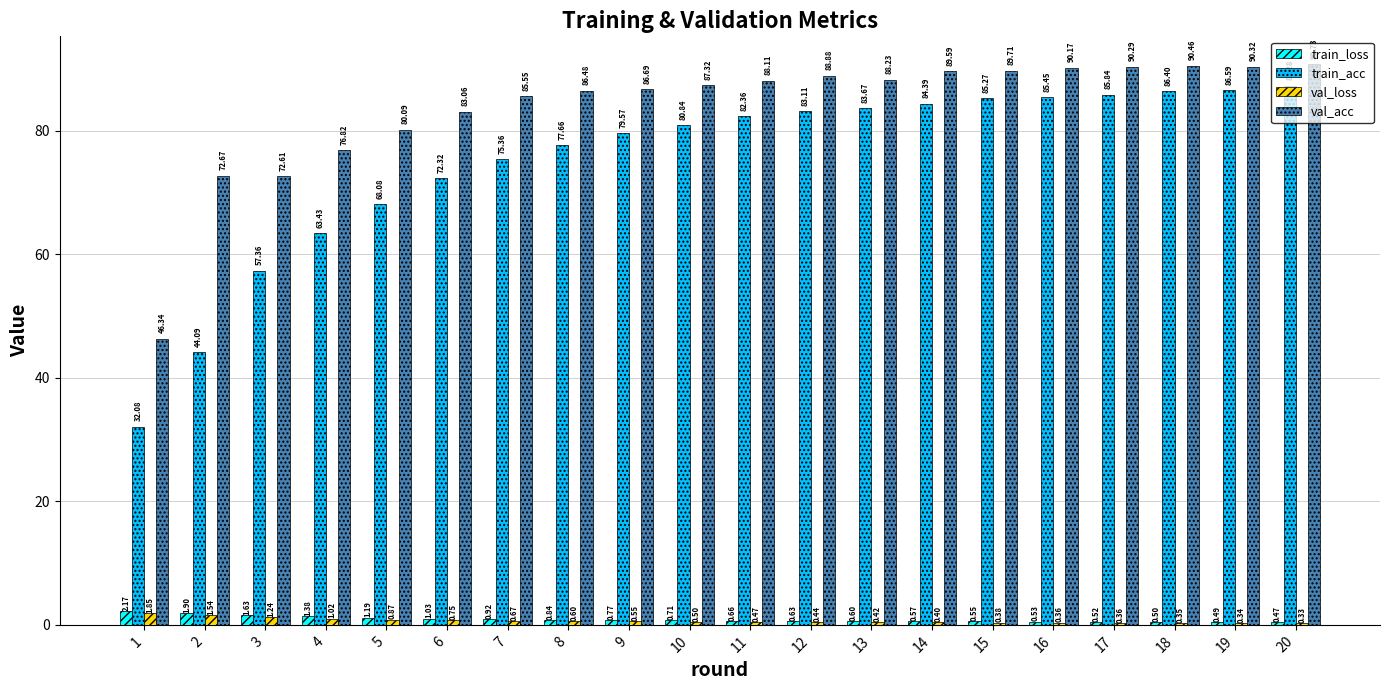

What are all the series names shown in the legend?

train_loss, train_acc, val_loss, val_acc